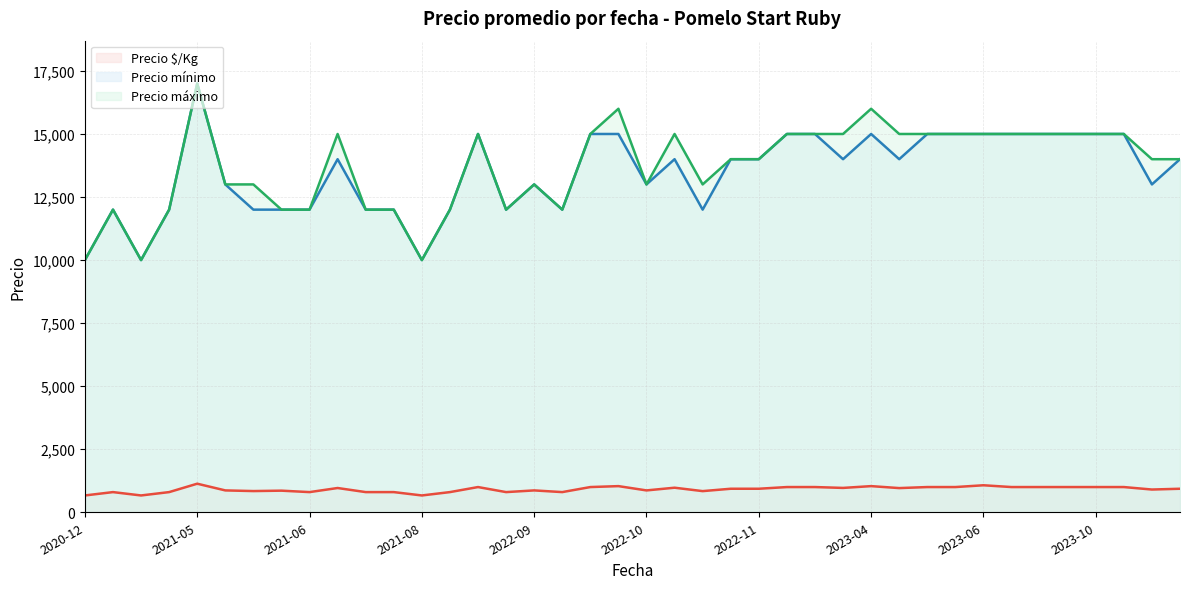

Which series changed the most between 2021-07-13 and 2022-09-26?

Precio mínimo